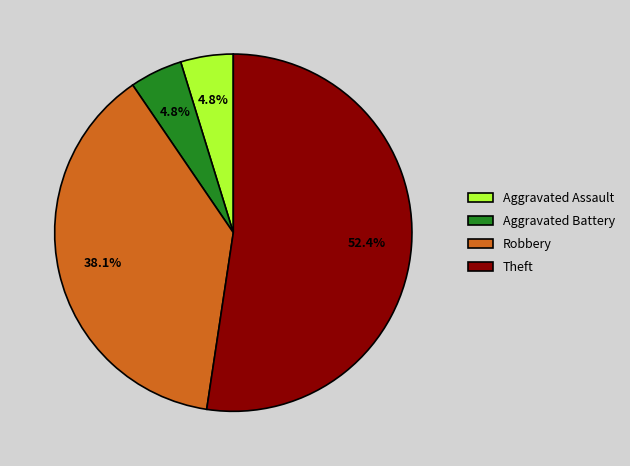

What is the ratio of the value at Aggravated Assault to the value at Aggravated Battery?

1.0